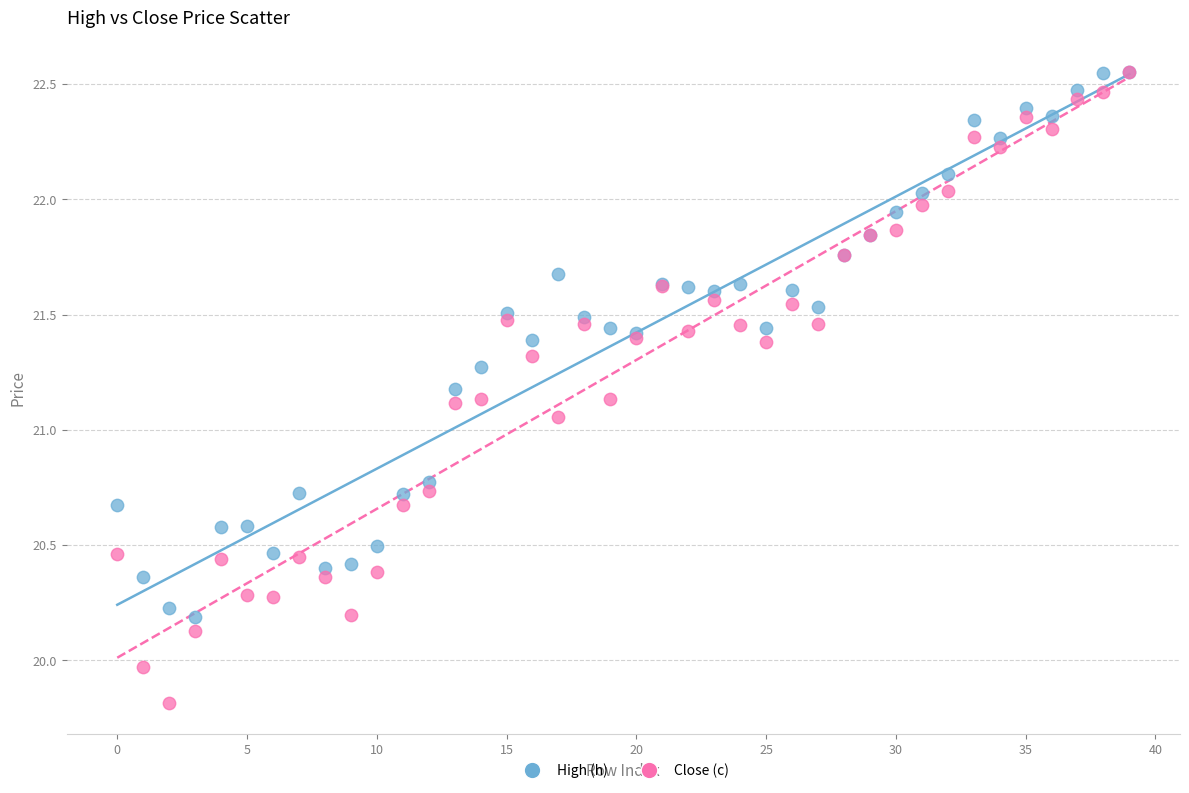

In the High (h) series, what Y value is closest to 21?

21.2